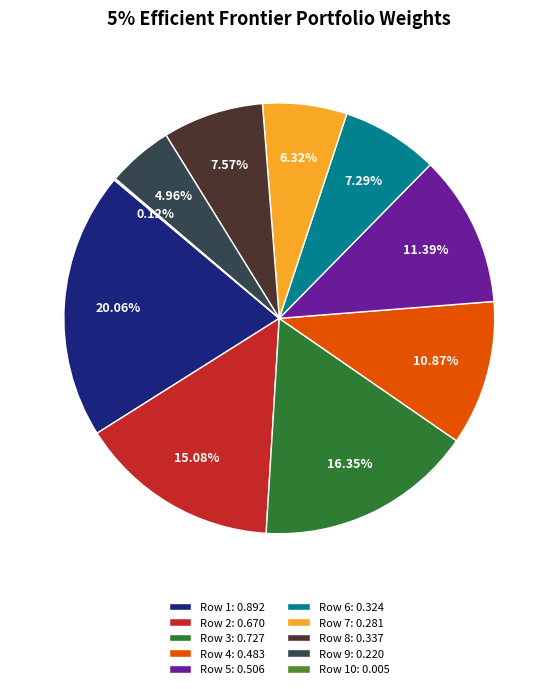

Is there any slice that represents more than half of the pie?

No